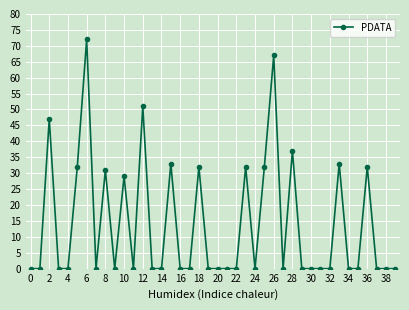

What is the average value?

14